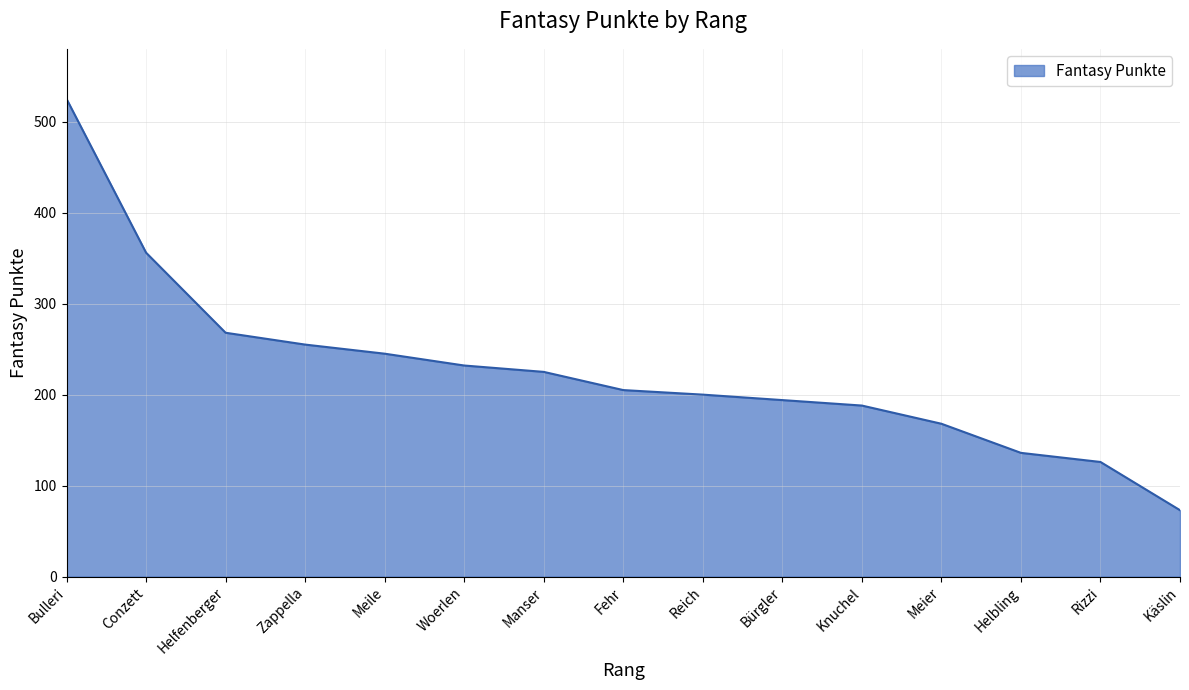

Reading right to left, extract all data points from this chart.

Käslin=73	Rizzi=126	Helbling=136	Meier=168	Knuchel=188	Bürgler=194	Reich=200	Fehr=205	Manser=225	Woerlen=232	Meile=245	Zappella=255	Helfenberger=268	Conzett=356	Bulleri=525